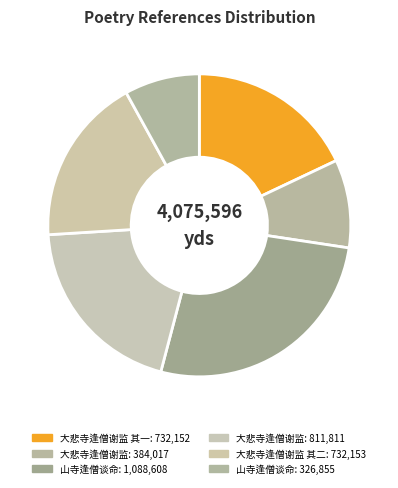

Is 大悲寺逢僧谢监 the majority of the pie?

No